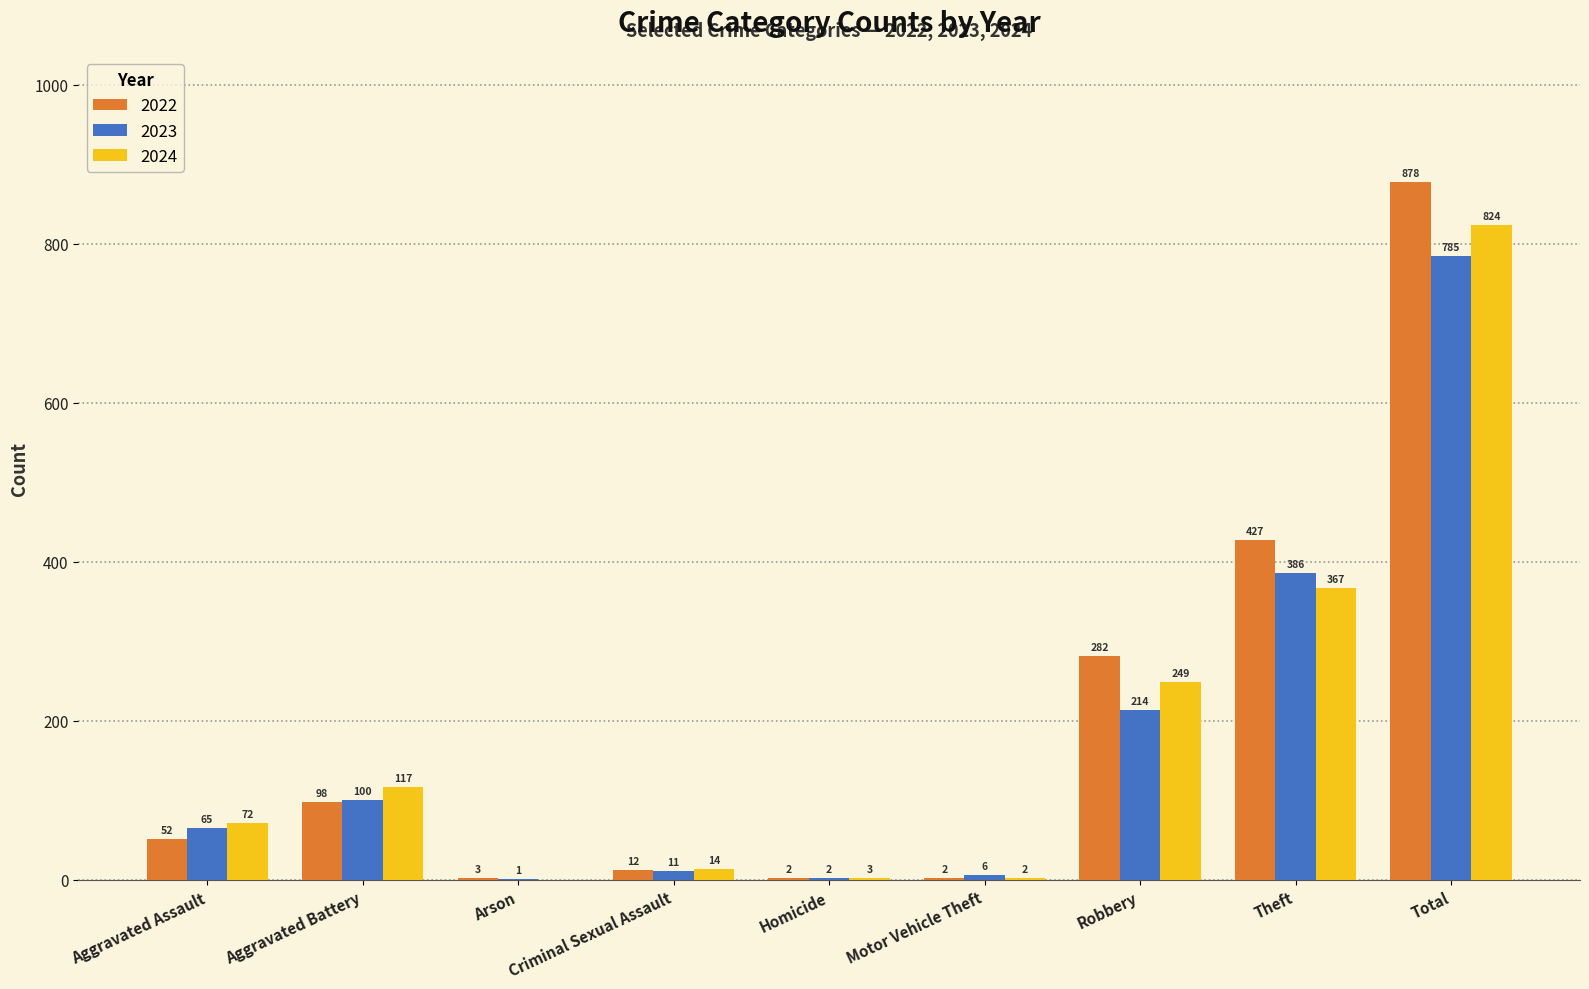

Is it true that 2024 equals 367 at Theft?

True